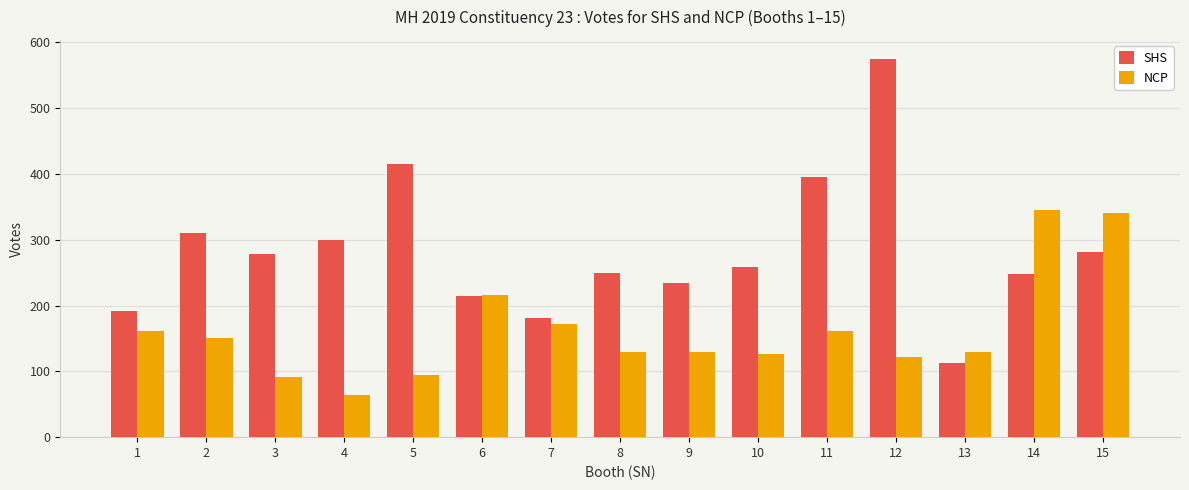

Is the value of NCP at 15 greater than the value of SHS at 2?

Yes